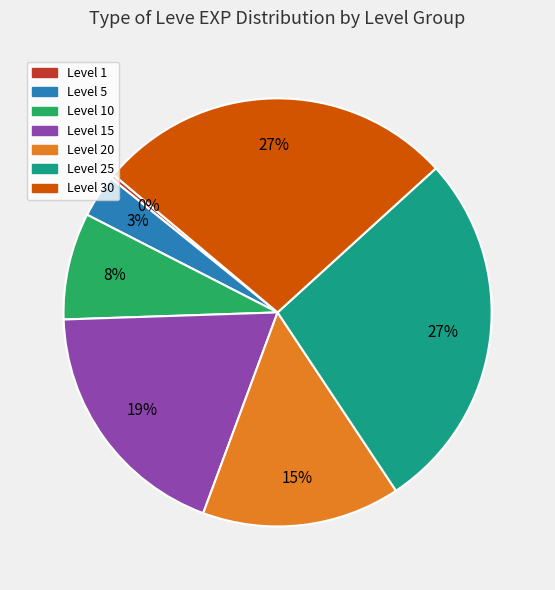

To the nearest percent, what is the average slice percentage?

14%